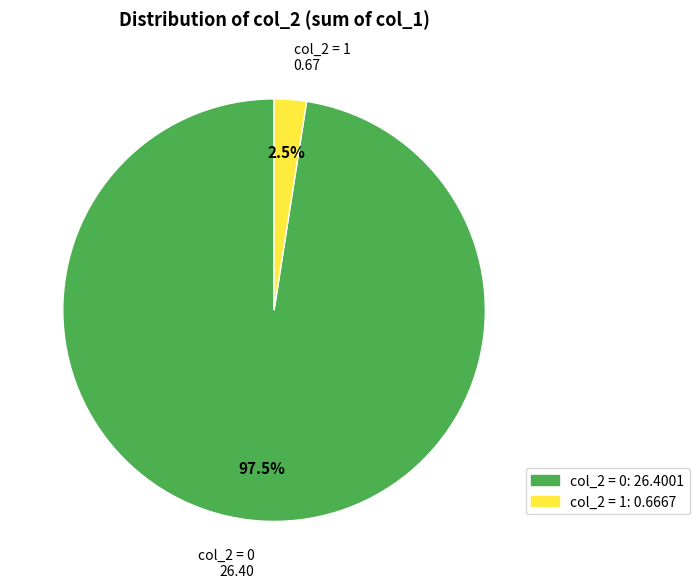

Is there a majority slice in this chart?

Yes